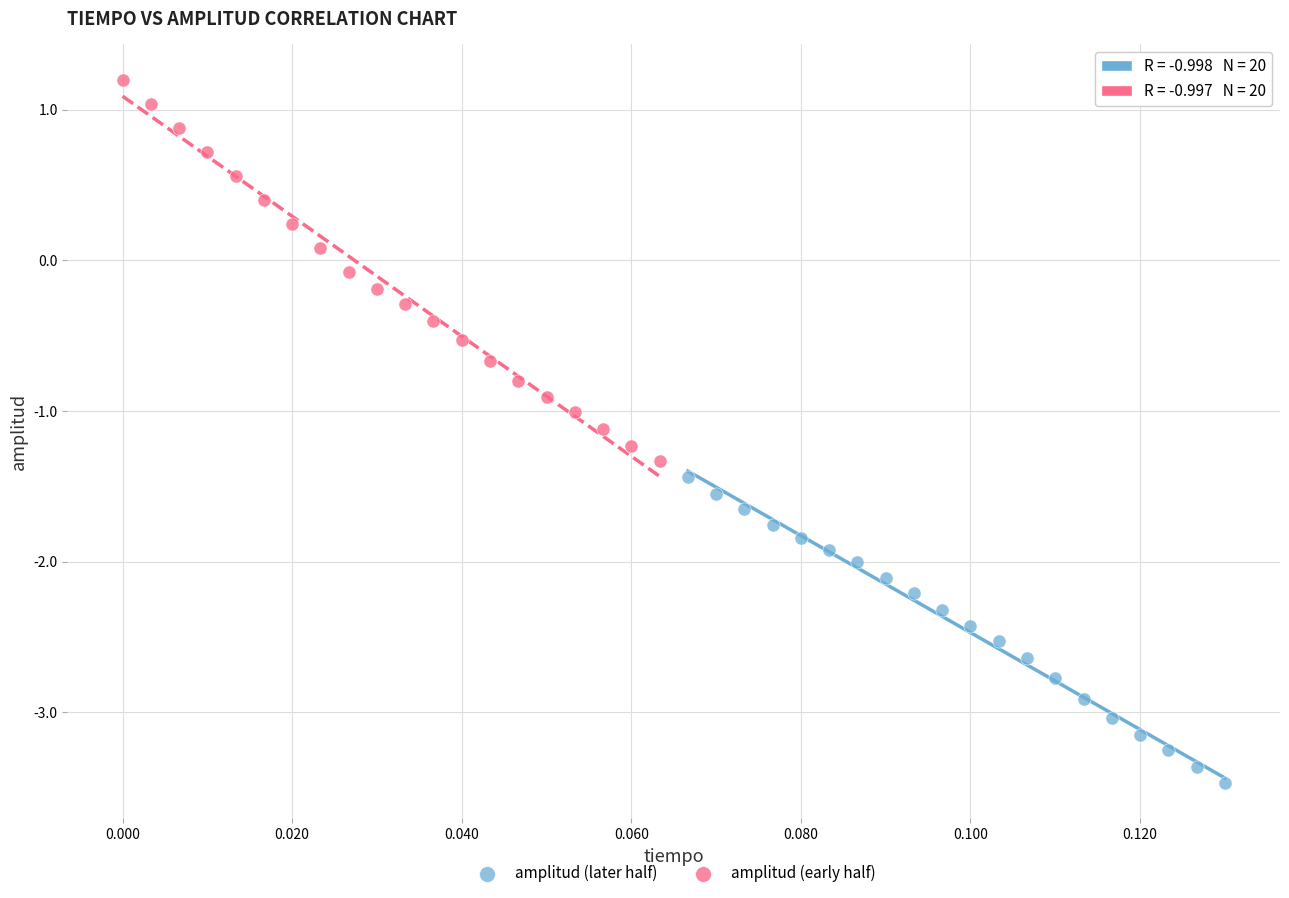

Which series has the widest spread of Y values?

amplitud (early half)